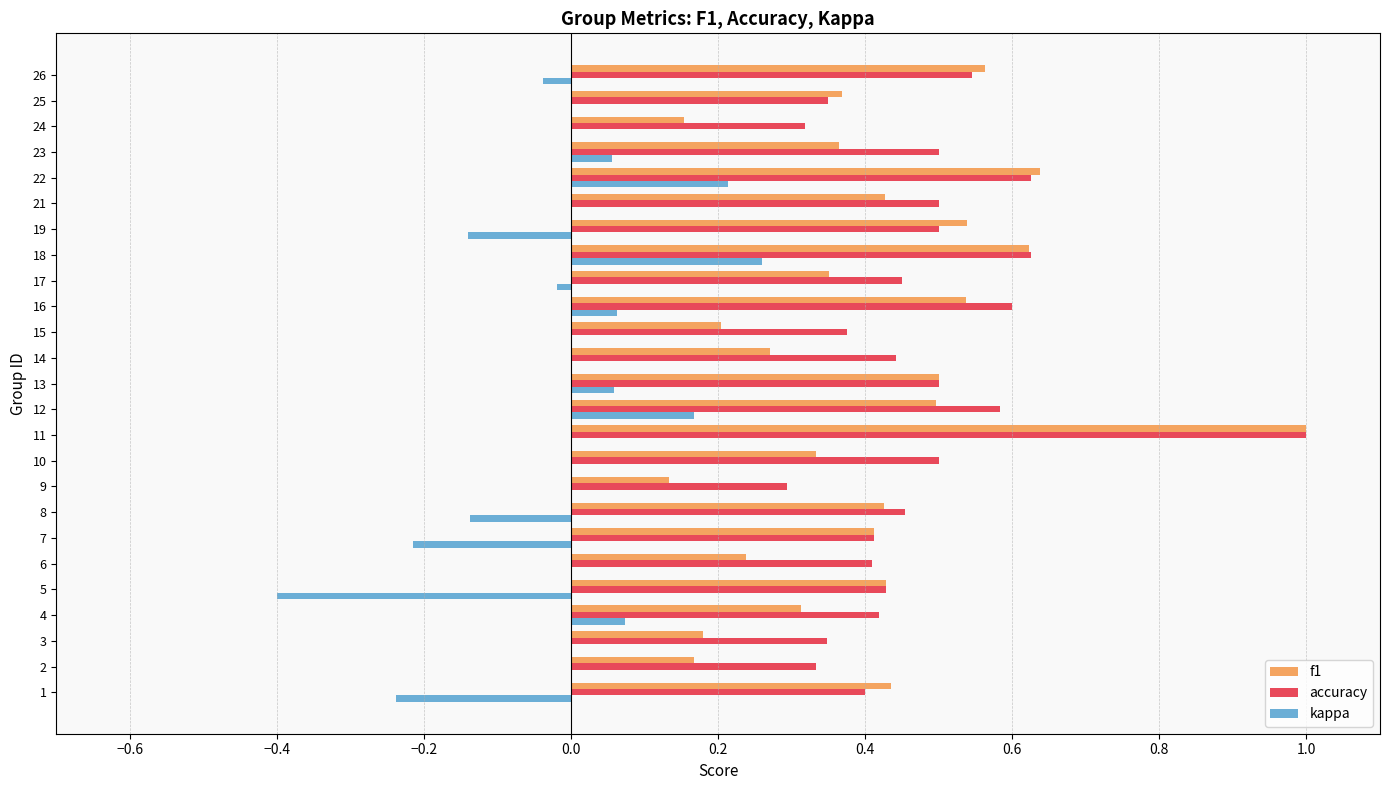

The value of accuracy at 21 is 0.5. True or false?

True